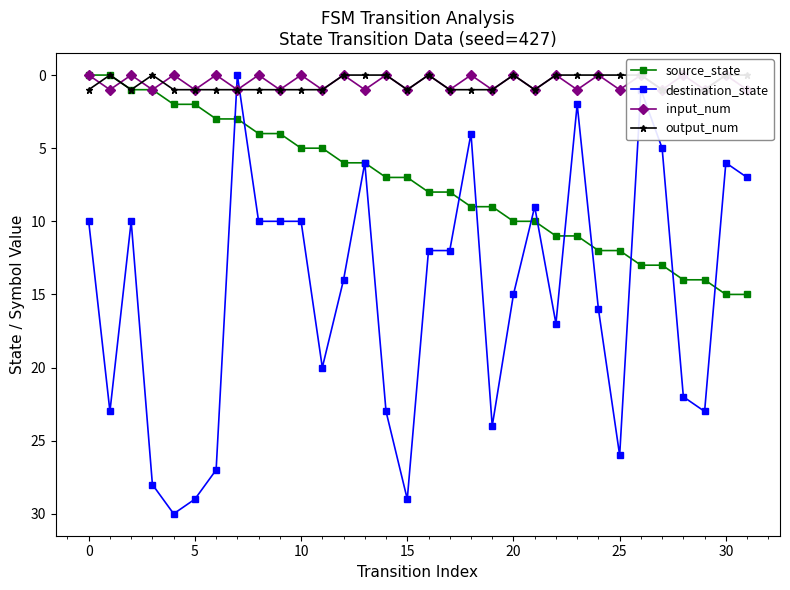

Which series changed the most between 12 and 19?

destination_state